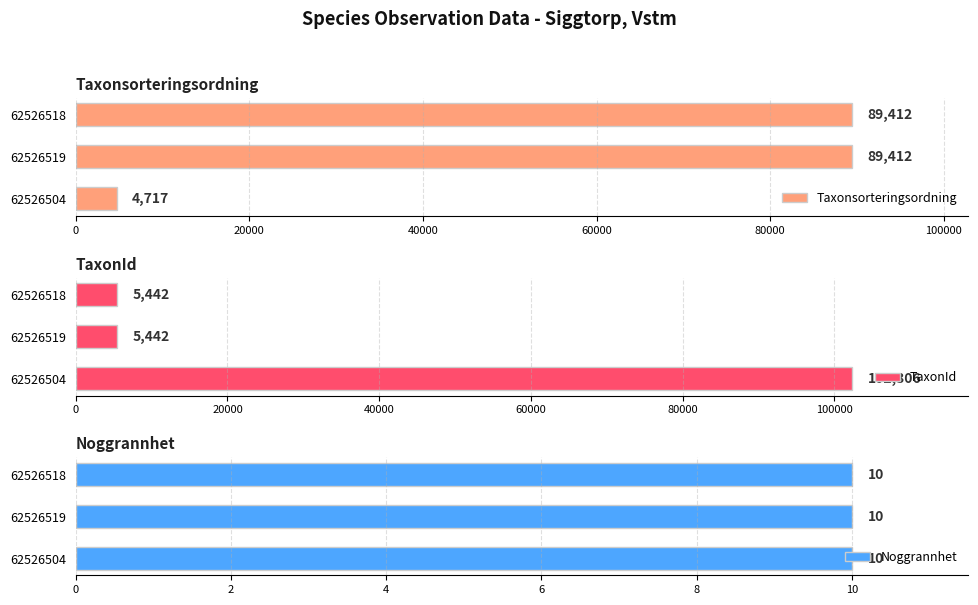

What is the difference between the second highest and minimum values in the Taxonsorteringsordning series?

84695